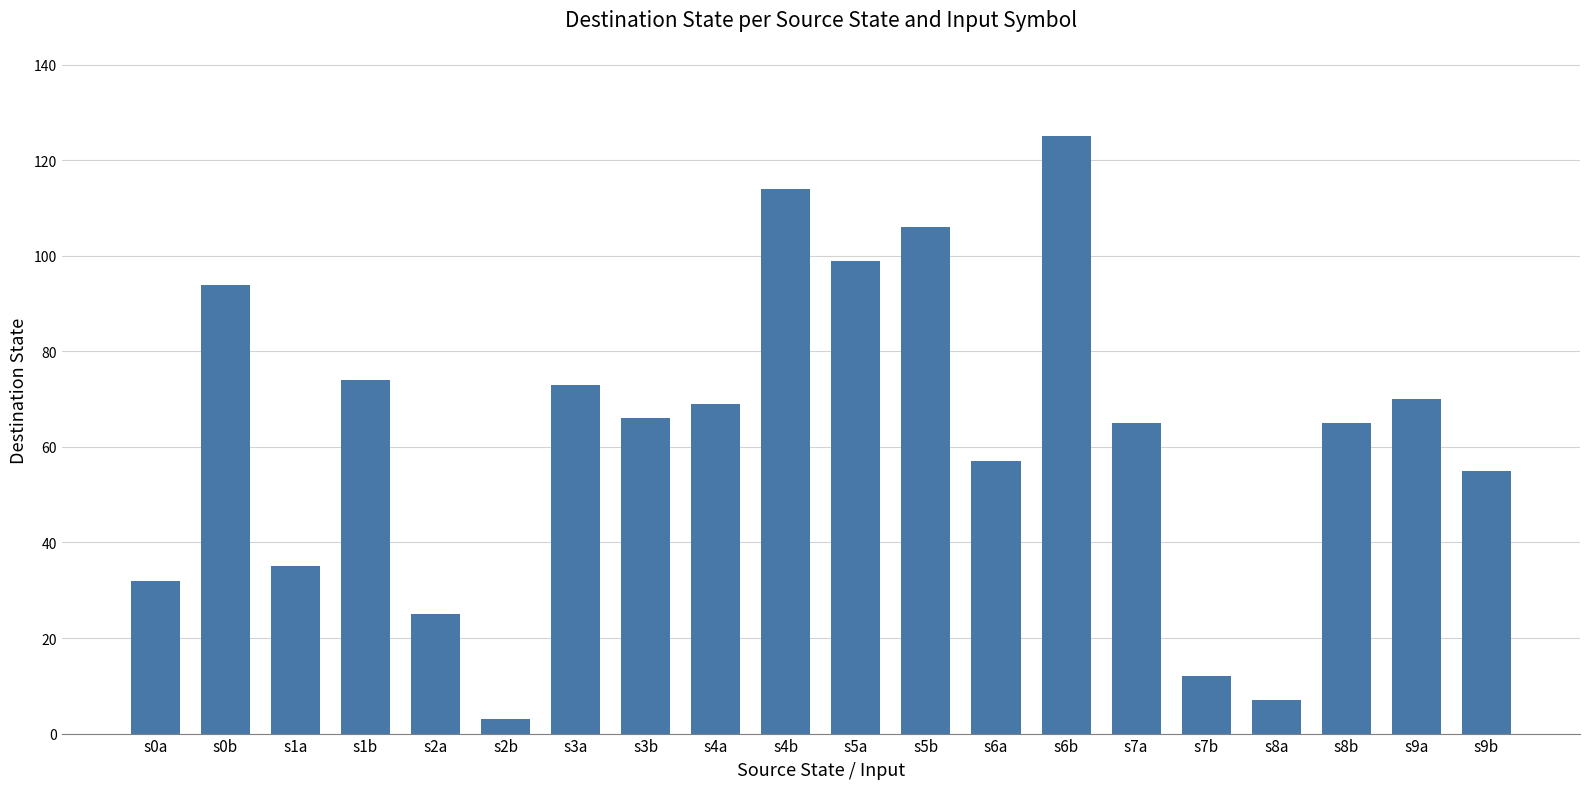

What is the change in value from s3b to s4b?

+48